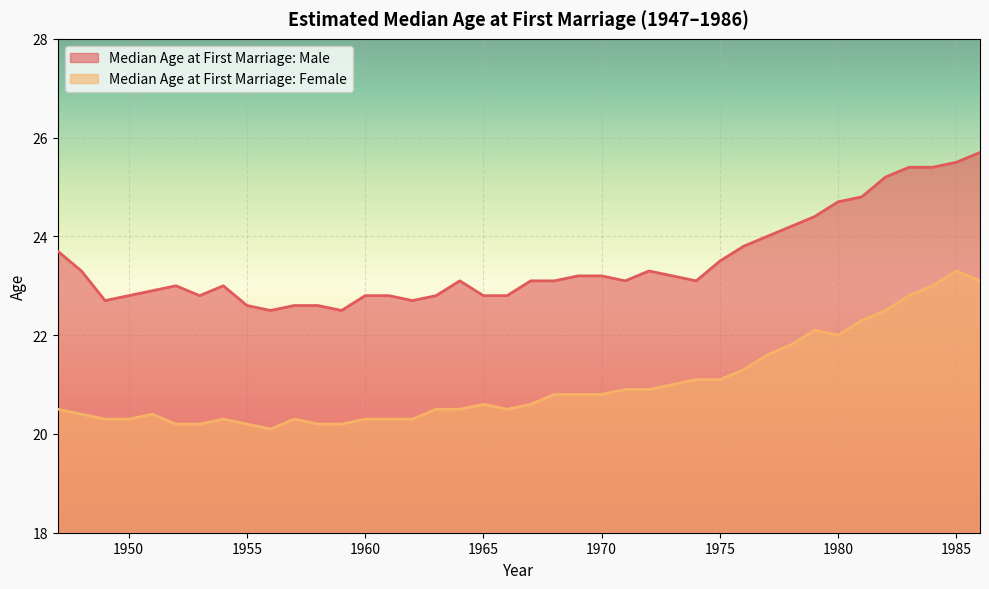

True or false: Median Age at First Marriage: Female and Median Age at First Marriage: Male cross at least once.

False